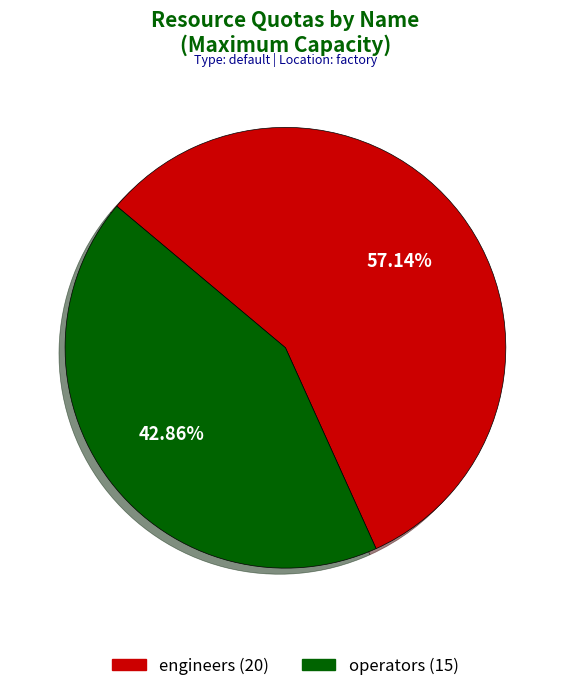

Is there any slice that represents more than half of the pie?

Yes